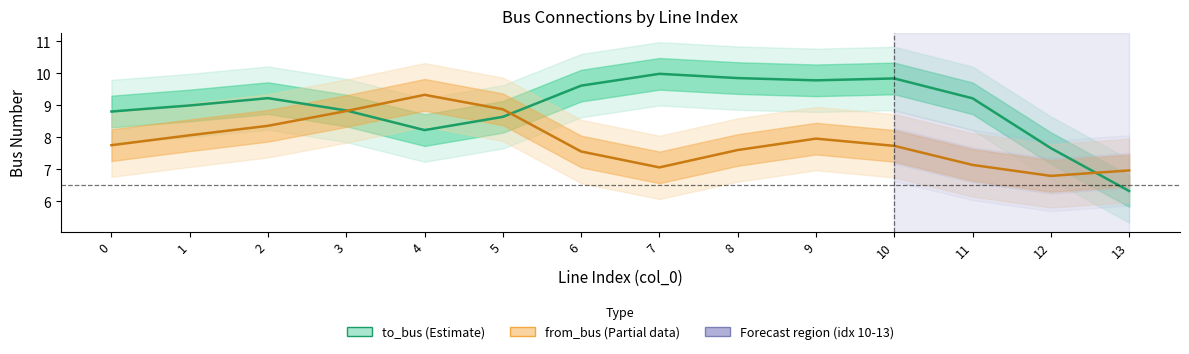

What is the difference between the maximum and minimum values in the from_bus (Estimate based on partial data) series?

2.5